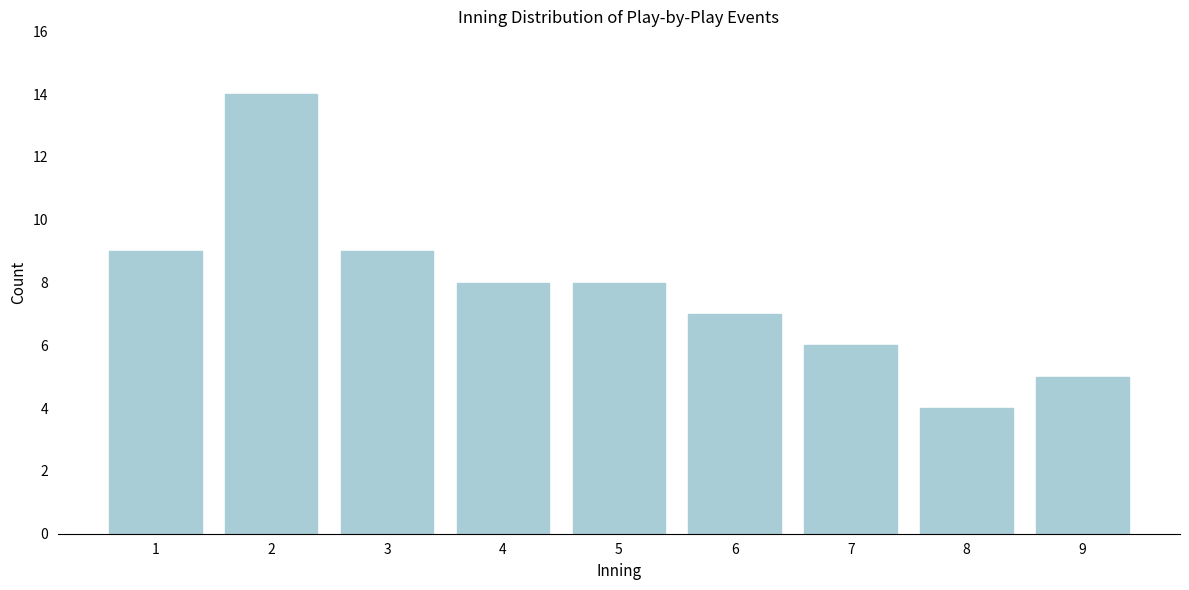

Reading left to right, transcribe all the data shown in this chart.

1=9	2=14	3=9	4=8	5=8	6=7	7=6	8=4	9=5